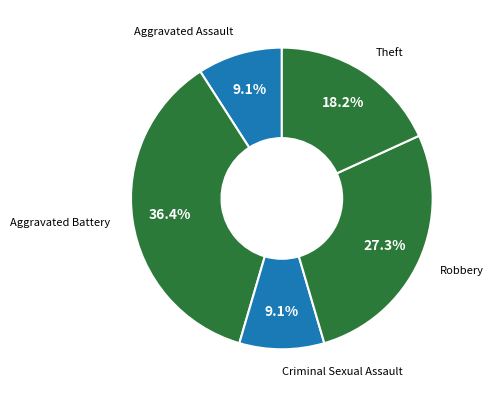

Is it true that Criminal Sexual Assault is 9% of the pie?

True